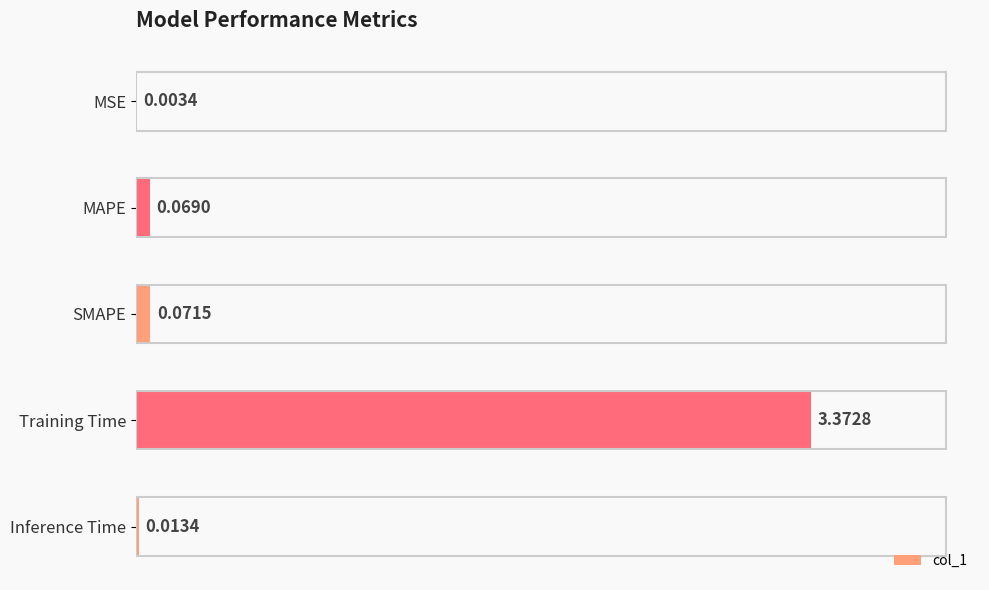

What is the sum of all values?

3.5